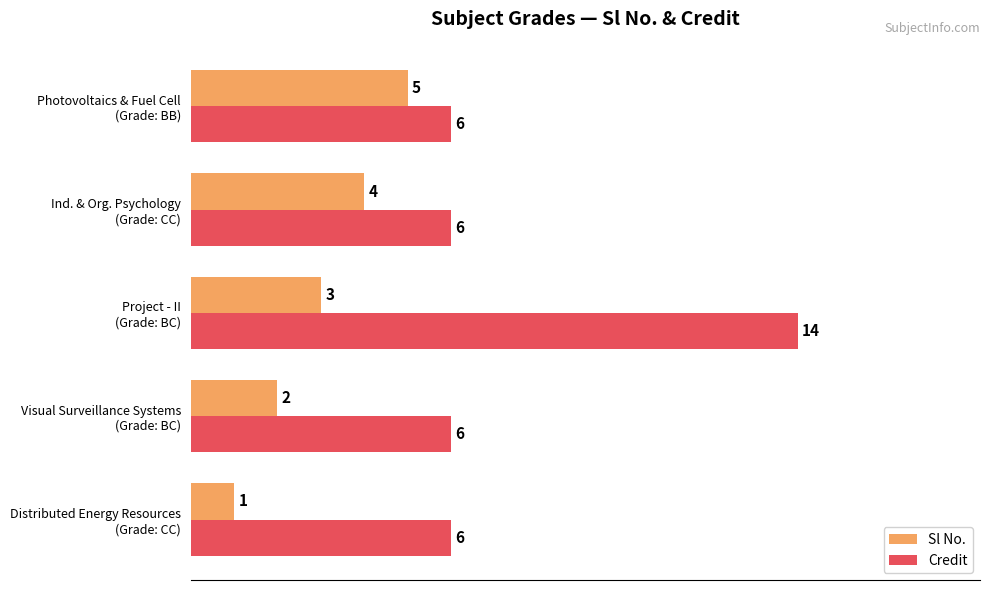

What are all the series names shown in the legend?

Sl No., Credit